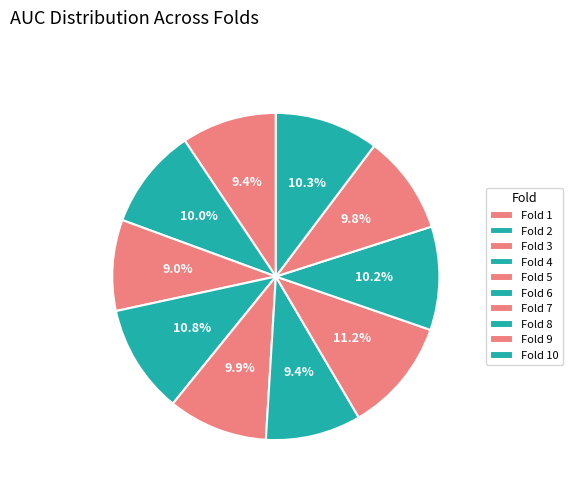

How much of the chart is everything except Fold 8?

89.8%